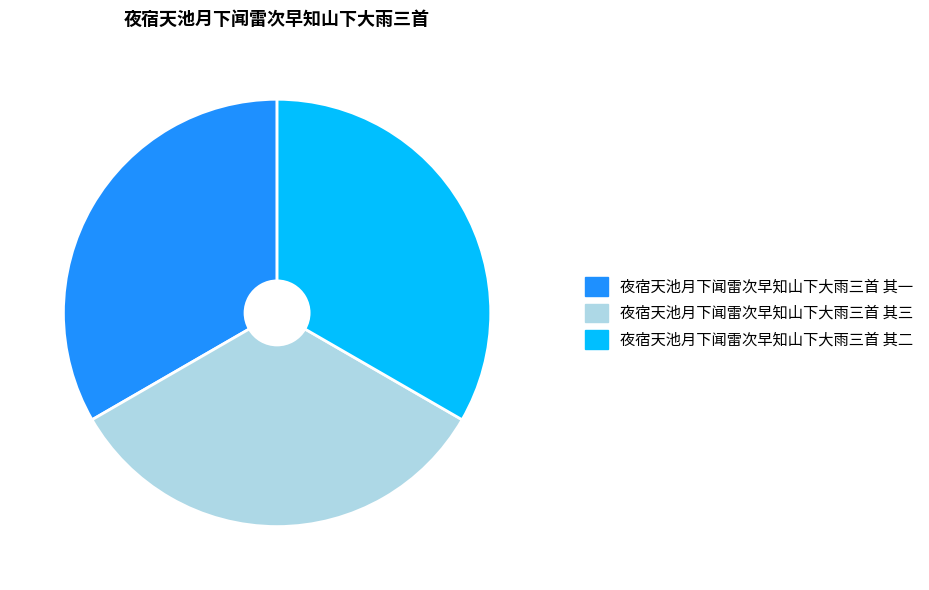

True or false: 夜宿天池月下闻雷次早知山下大雨三首 其三 accounts for 19% of the total.

False